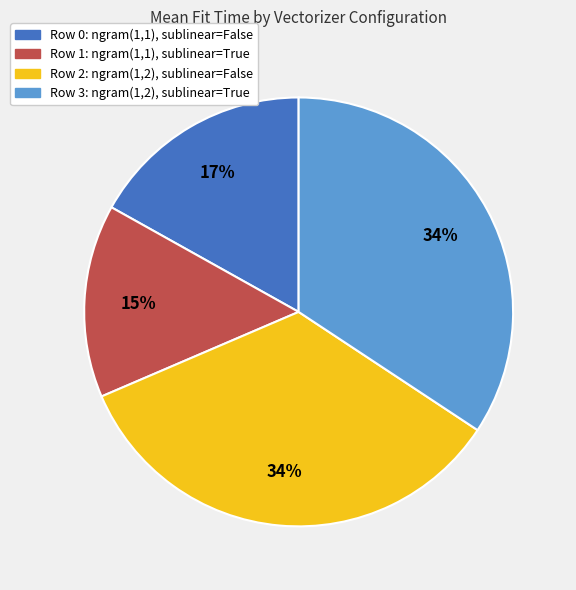

Combined, do Row 2: ngram(1,2), sublinear=False and Row 3: ngram(1,2), sublinear=True account for over 50%?

Yes